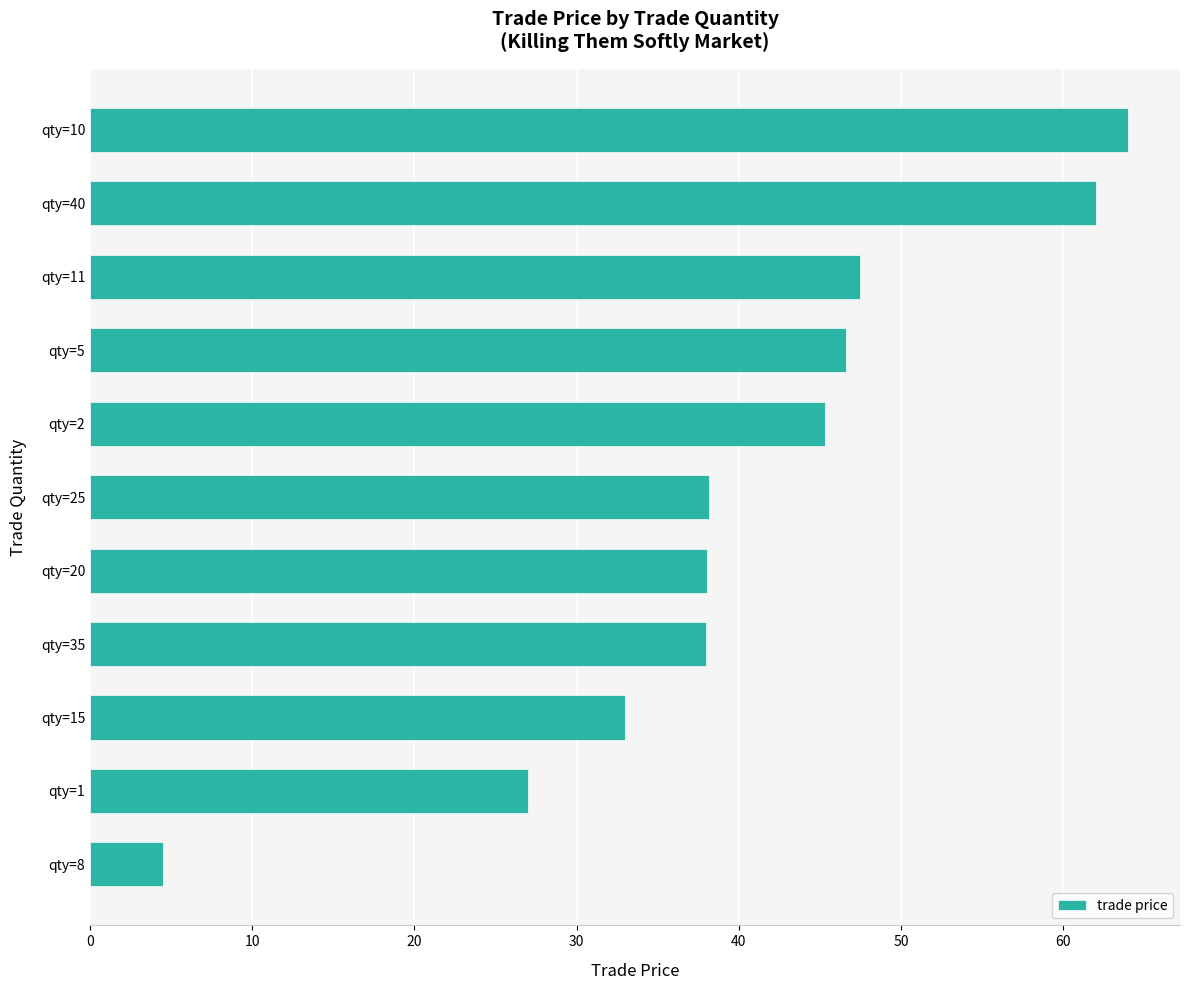

Are the bars horizontal?

Yes